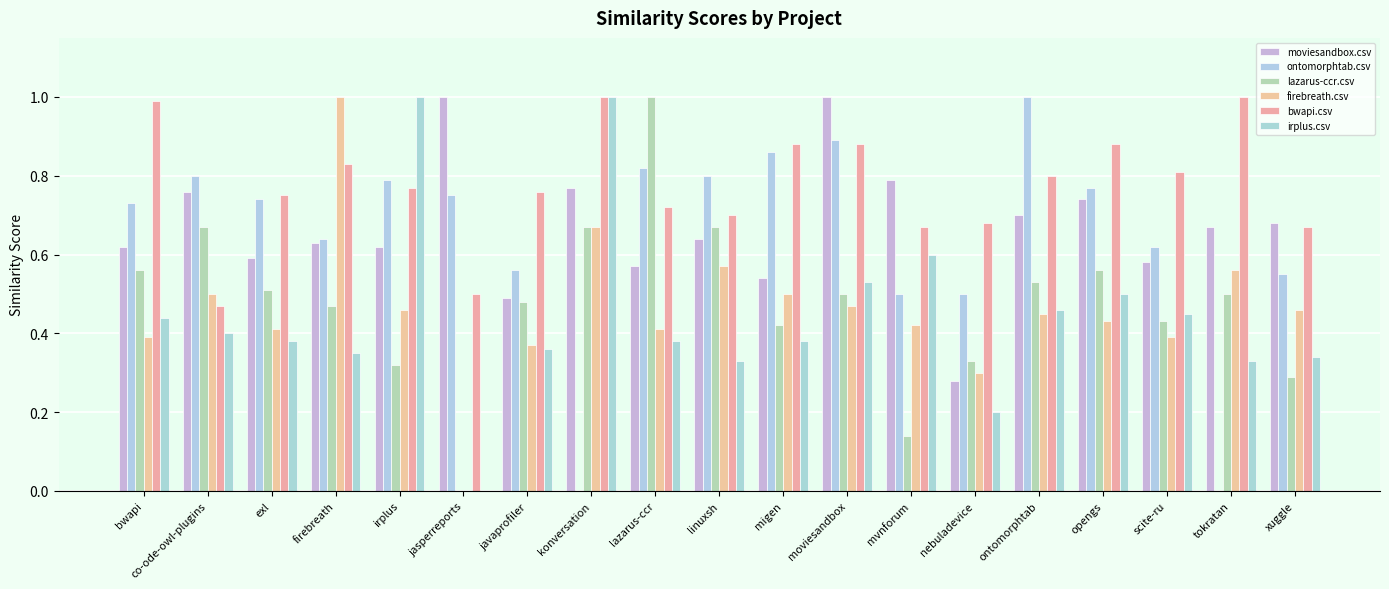

True or false: moviesandbox.csv has a value of 0.6 at lazarus-ccr.

True